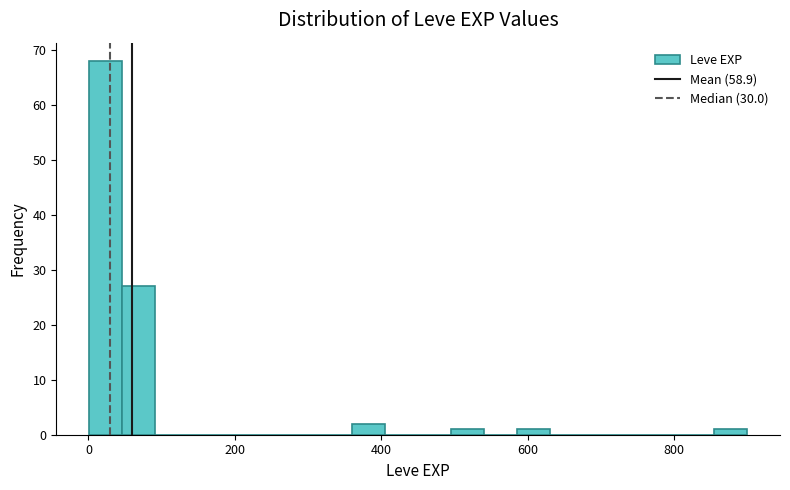

Around what value on the x-axis is the tallest bar? Give the approximate position of its centre, as read against the axis.

20